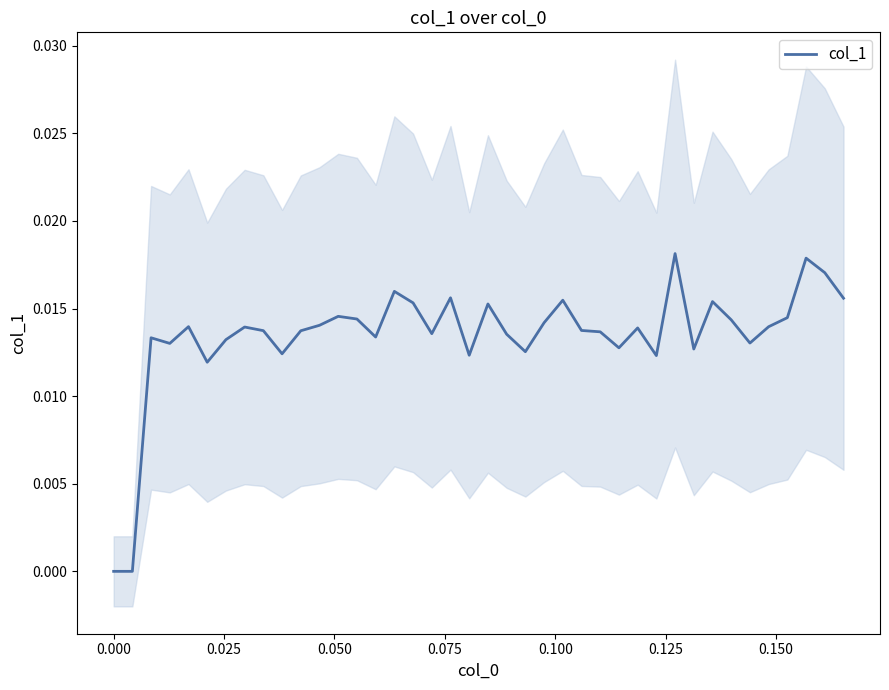

The chart shows a value of 0.0 at 31. True or false?

False